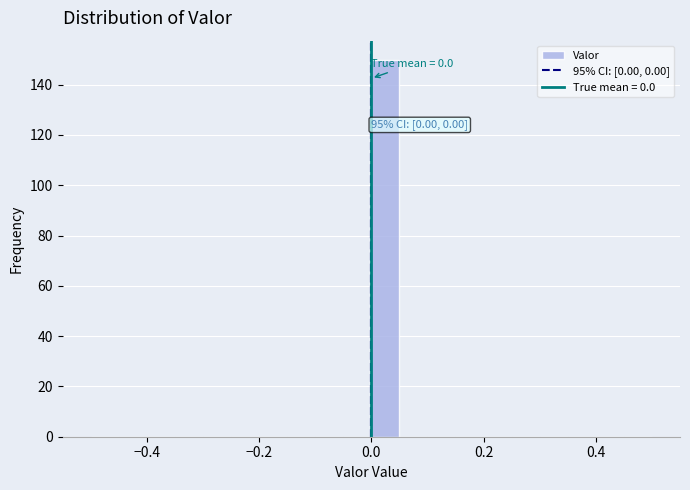

Read against the x-axis, roughly where is the centre of the tallest bar?

0.02